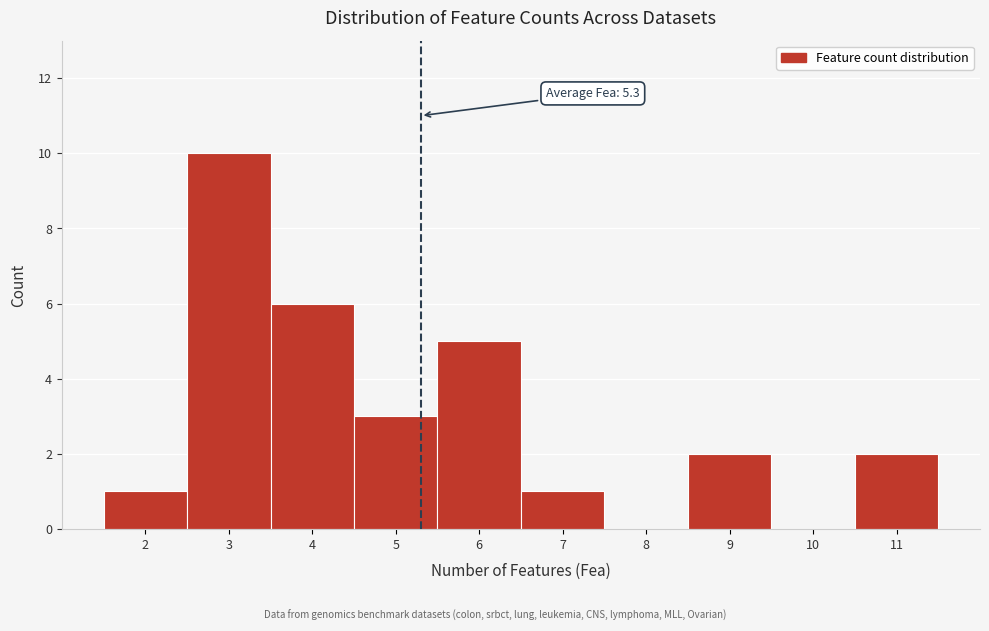

Which range on the x-axis has the tallest bar?

2.5 to 3.5